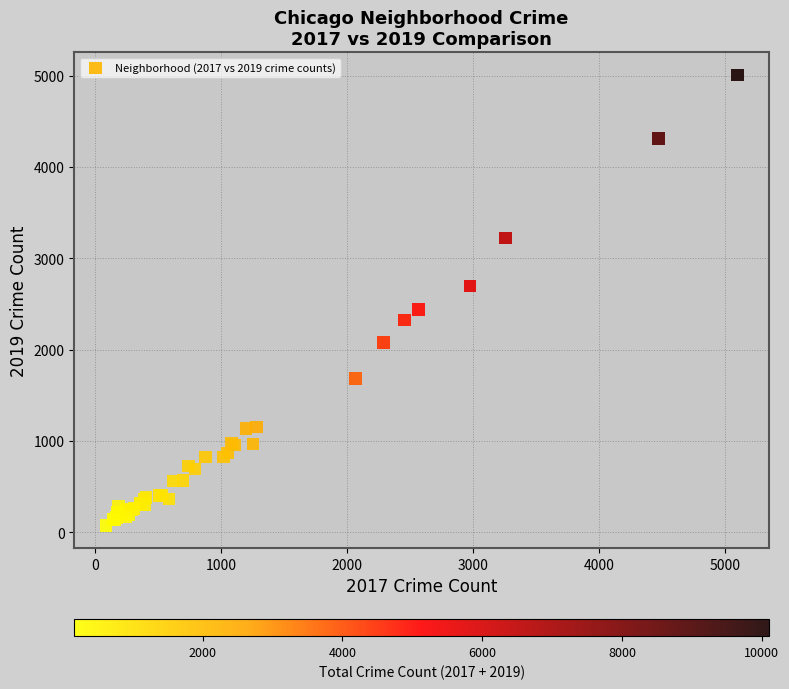

What Y value in the scatter plot is closest to 2542?

2441